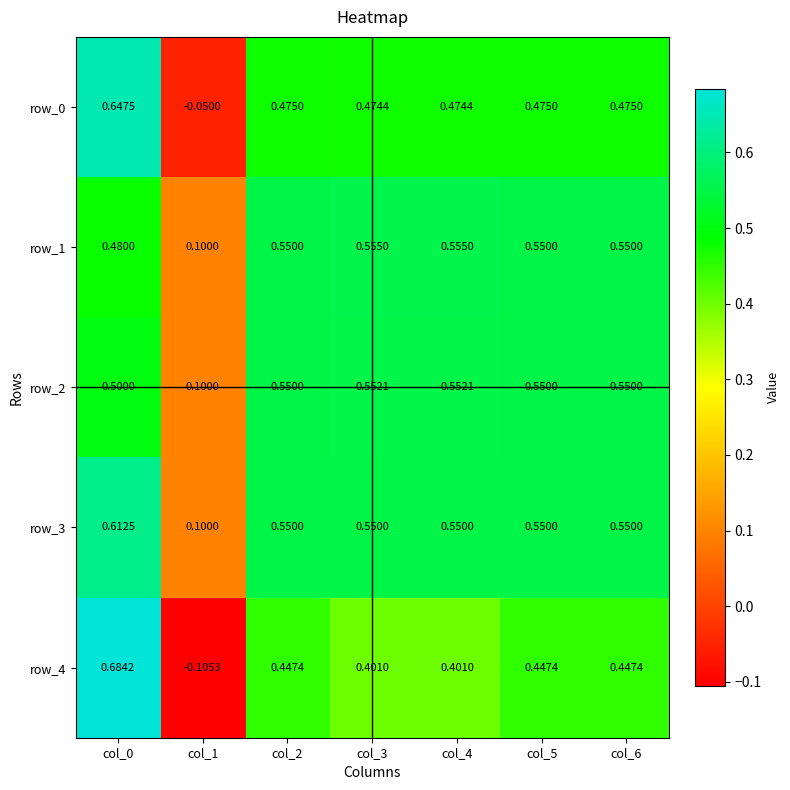

How many categories are shown in the chart?

7